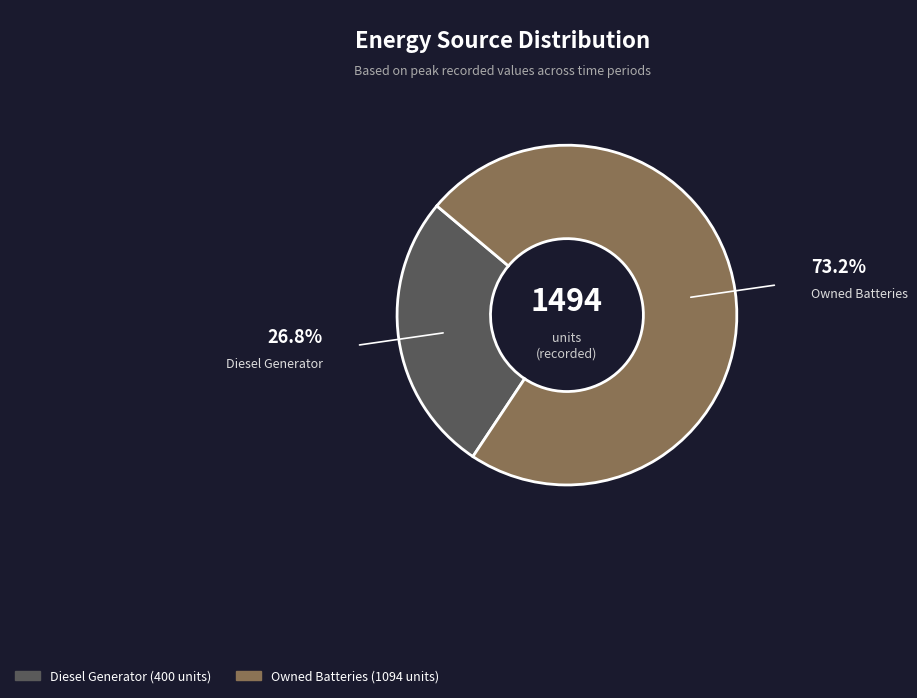

Count the number of slices in the pie.

2